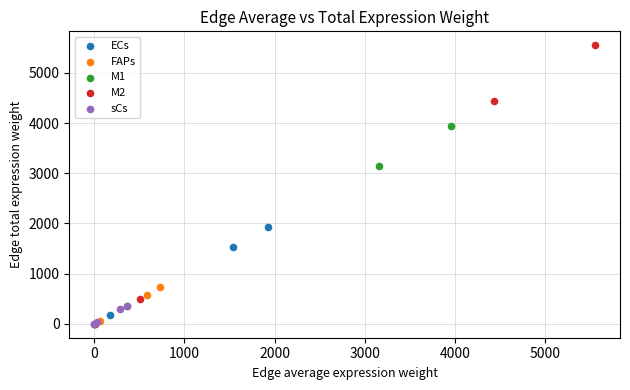

Which series reaches the maximum Y coordinate?

M2